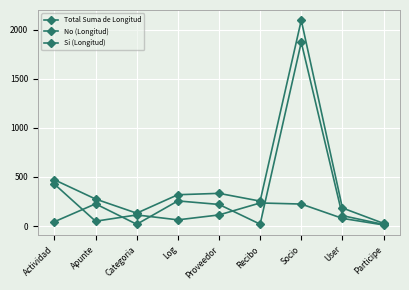

The value of Si (Longitud) at Log is 63. True or false?

True